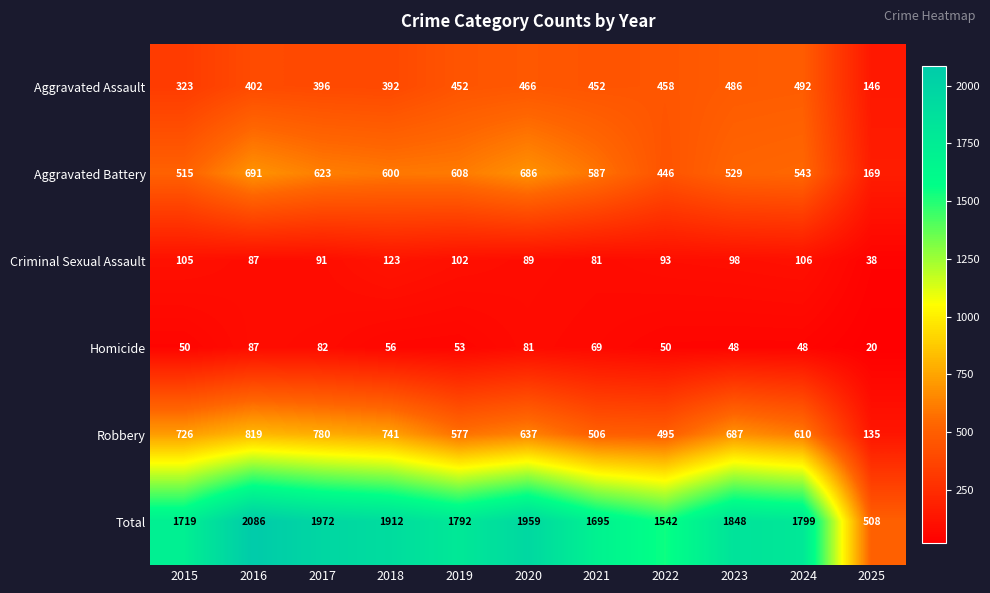

Between 2020 and 2021, which series saw the biggest shift?

Total